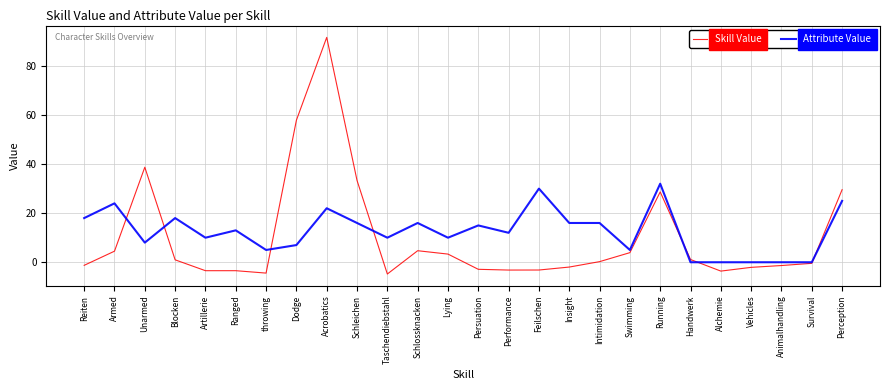

Between which two adjacent categories do Skill Value and Attribute Value first intersect?

Armed and Unarmed